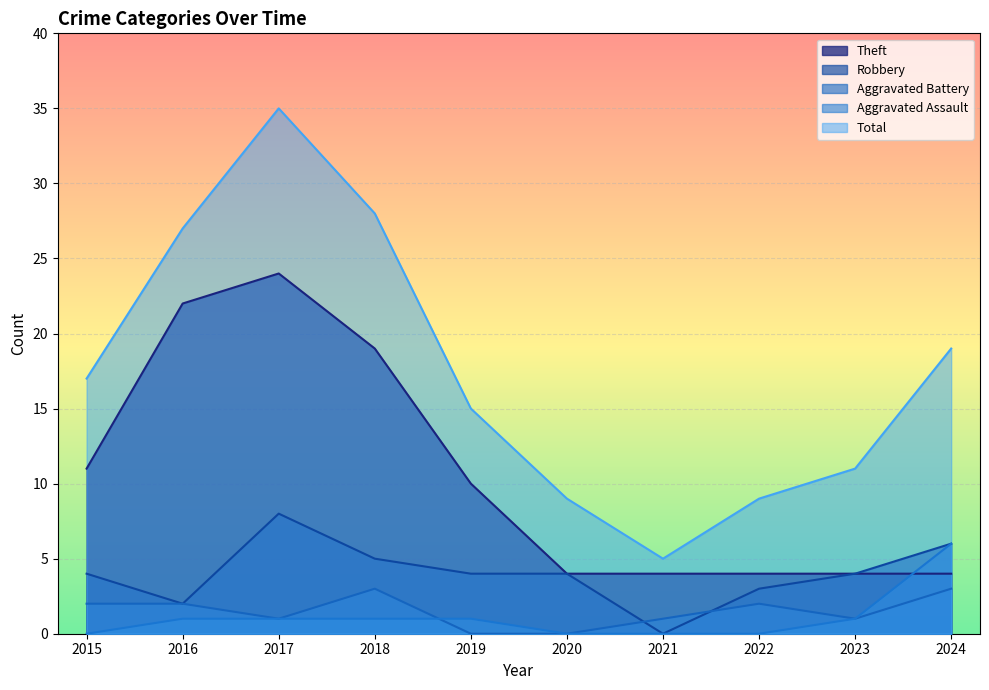

What is the value of the Robbery point at the 2nd from the left?

2